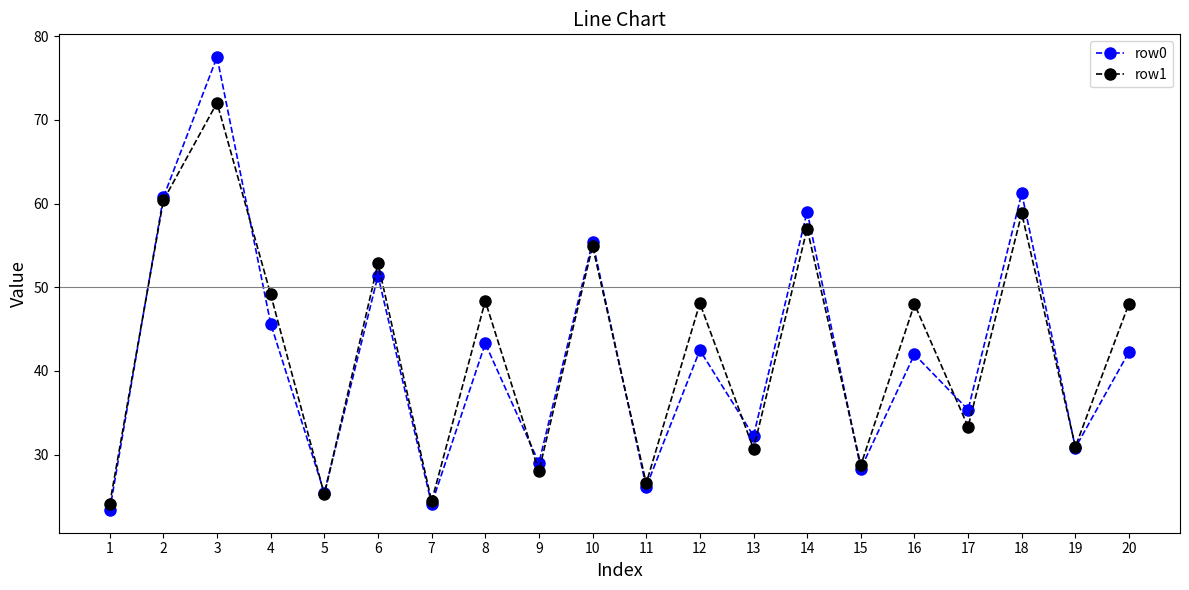

Rank the series at 18 from highest to lowest value.

row0, row1